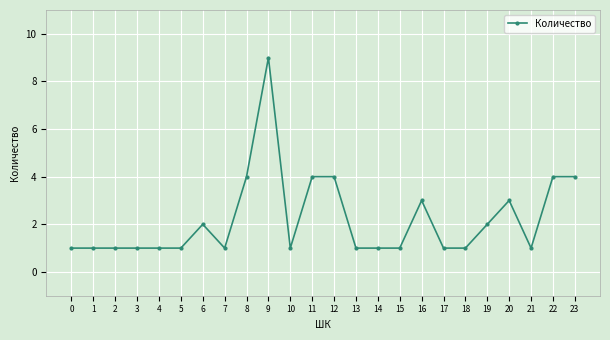

What is the maximum value shown in the chart?

9